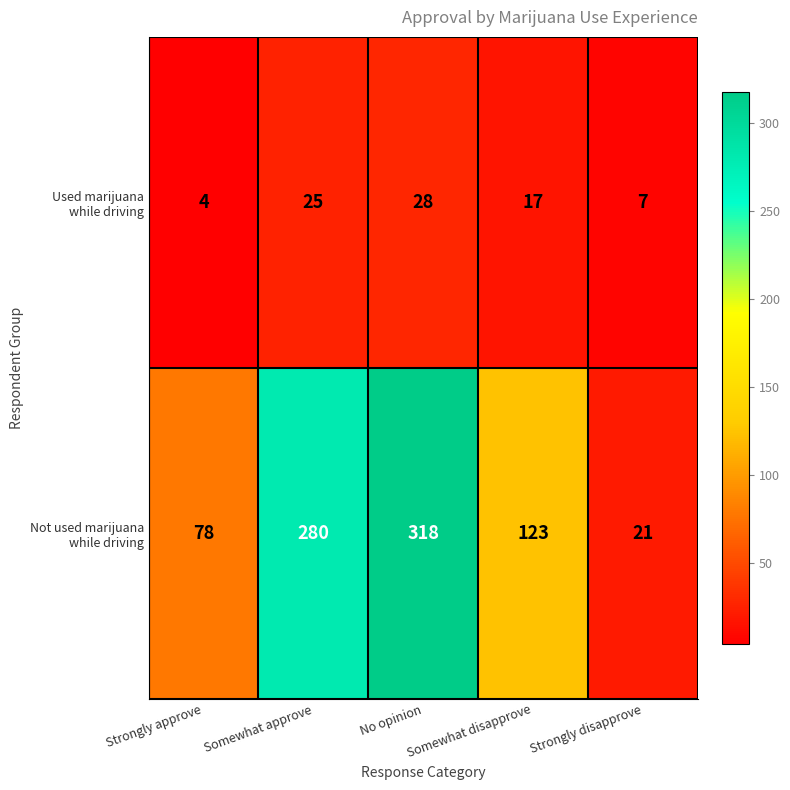

What is the spread (max minus min) of values at Somewhat disapprove?

106